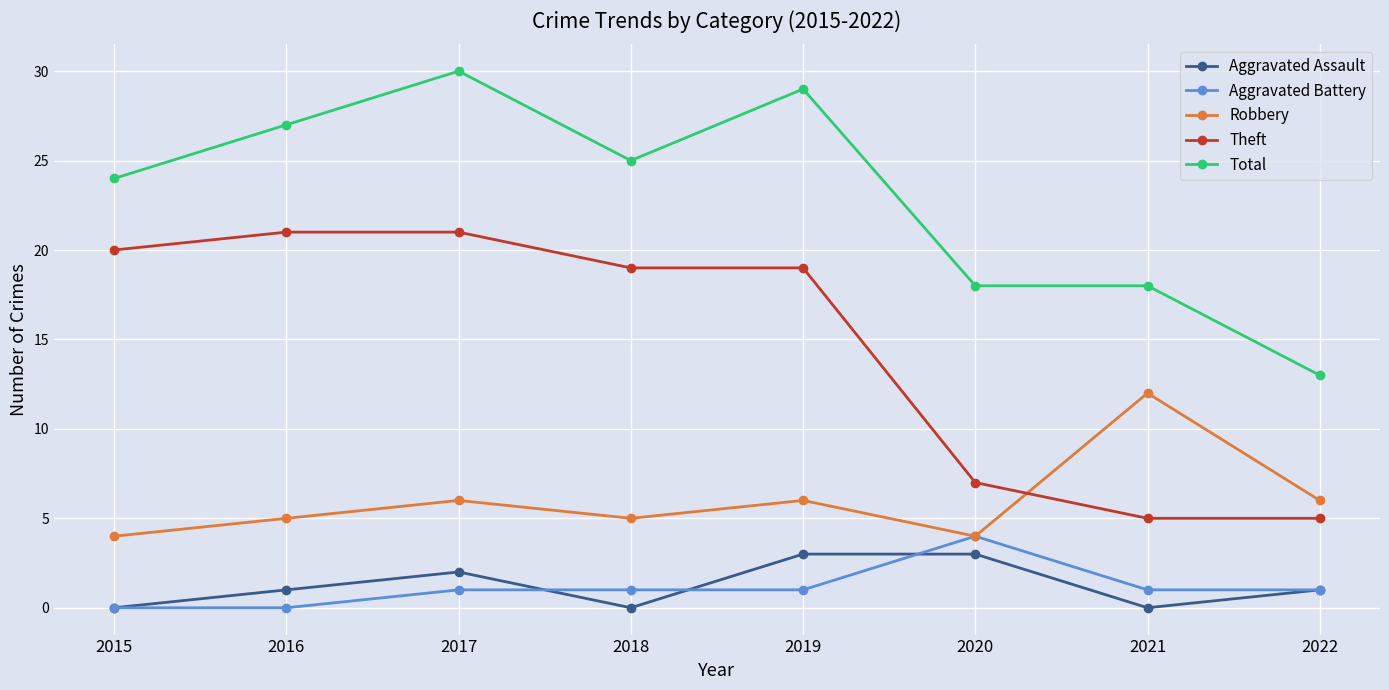

What is the minimum value for Total?

13